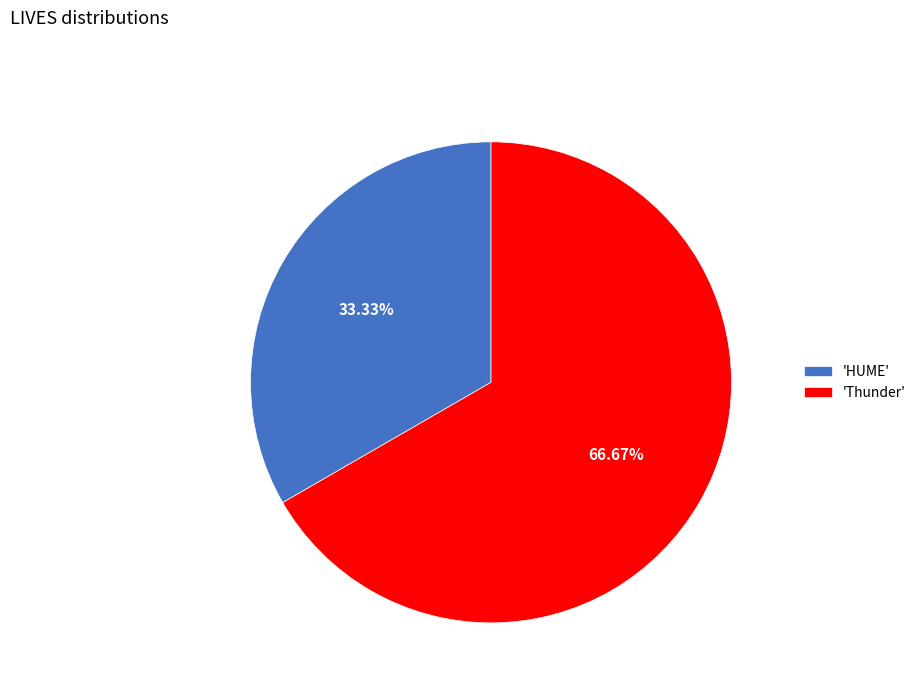

What is the majority slice?

'Thunder'